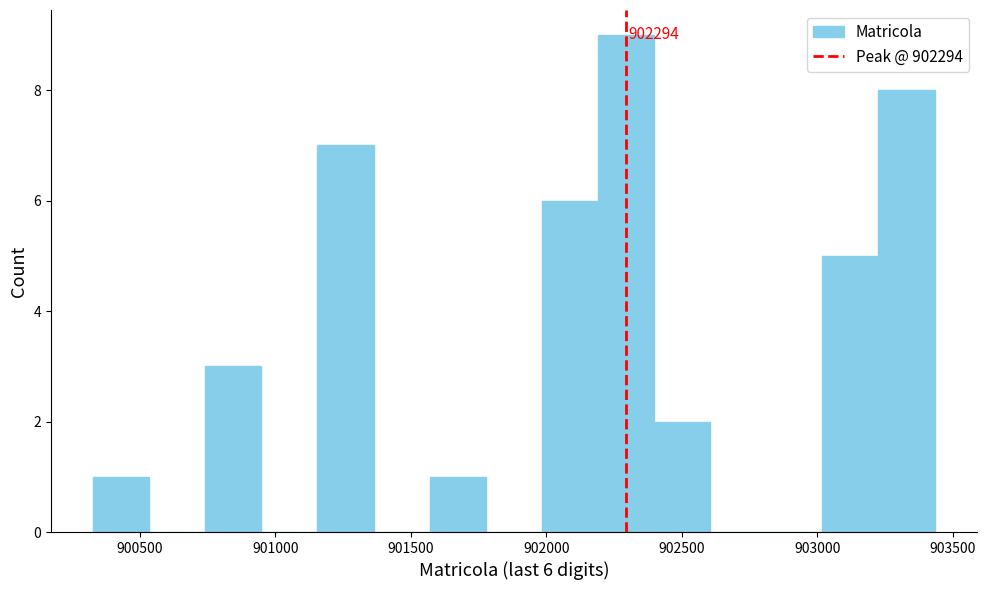

Which range on the x-axis has the tallest bar?

902200 to 902400